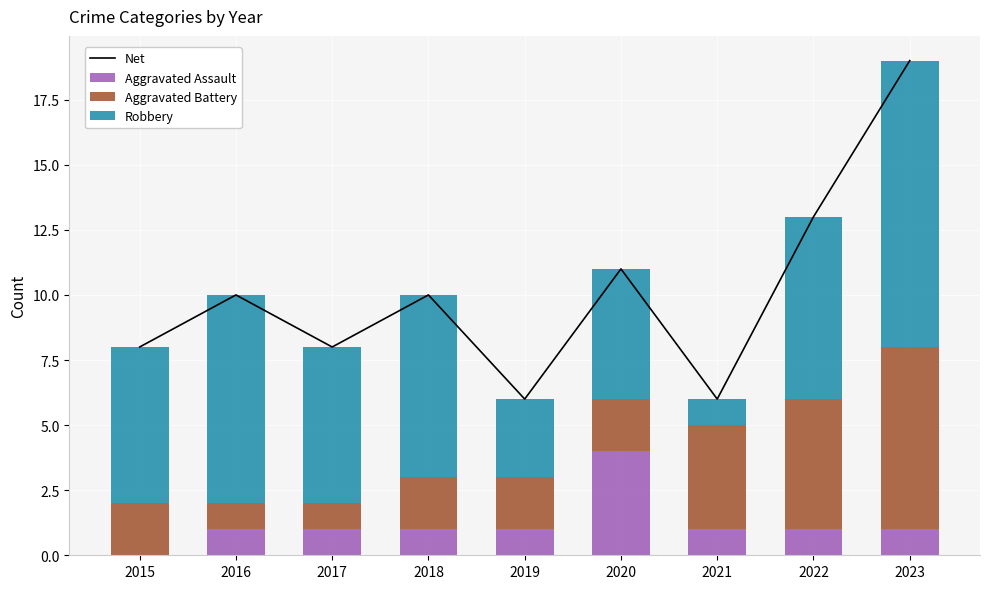

Between 2017 and 2018, which series saw the biggest shift?

Net